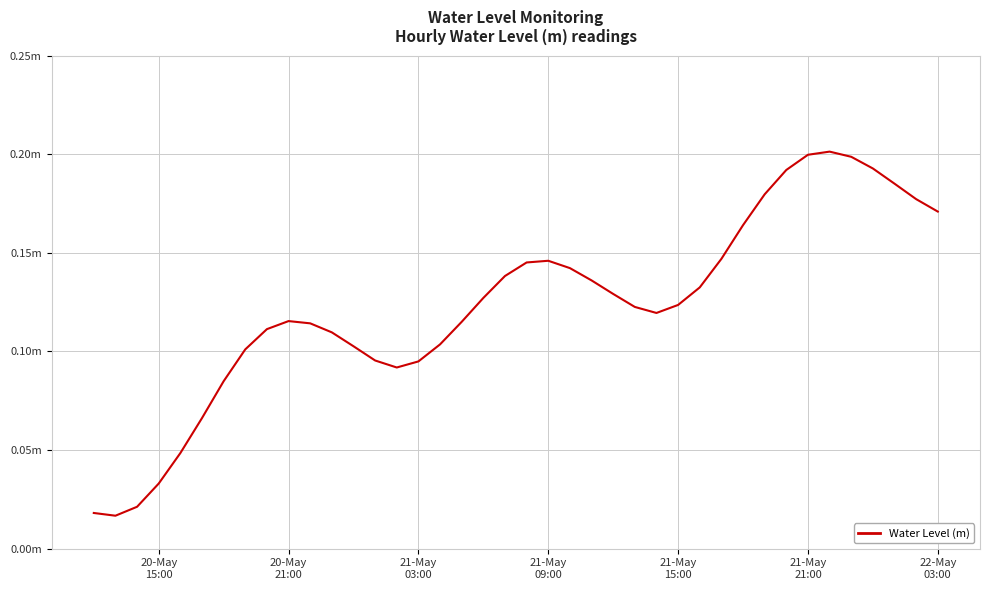

At which category does the data reach its first local peak?

20-May 21:00